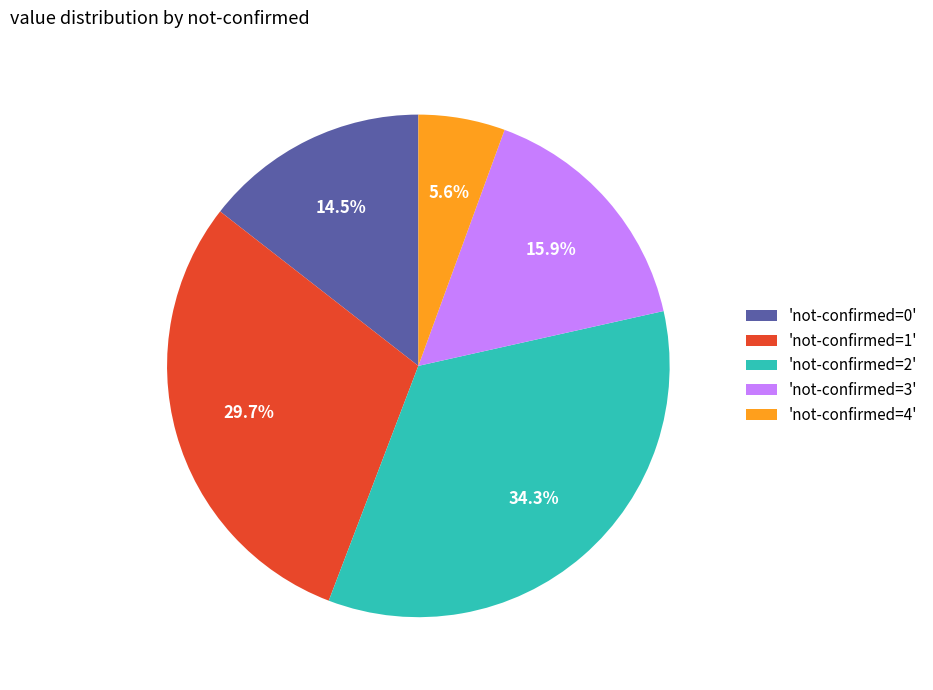

Do 'not-confirmed=3' and 'not-confirmed=4' together represent more than half of the pie?

No